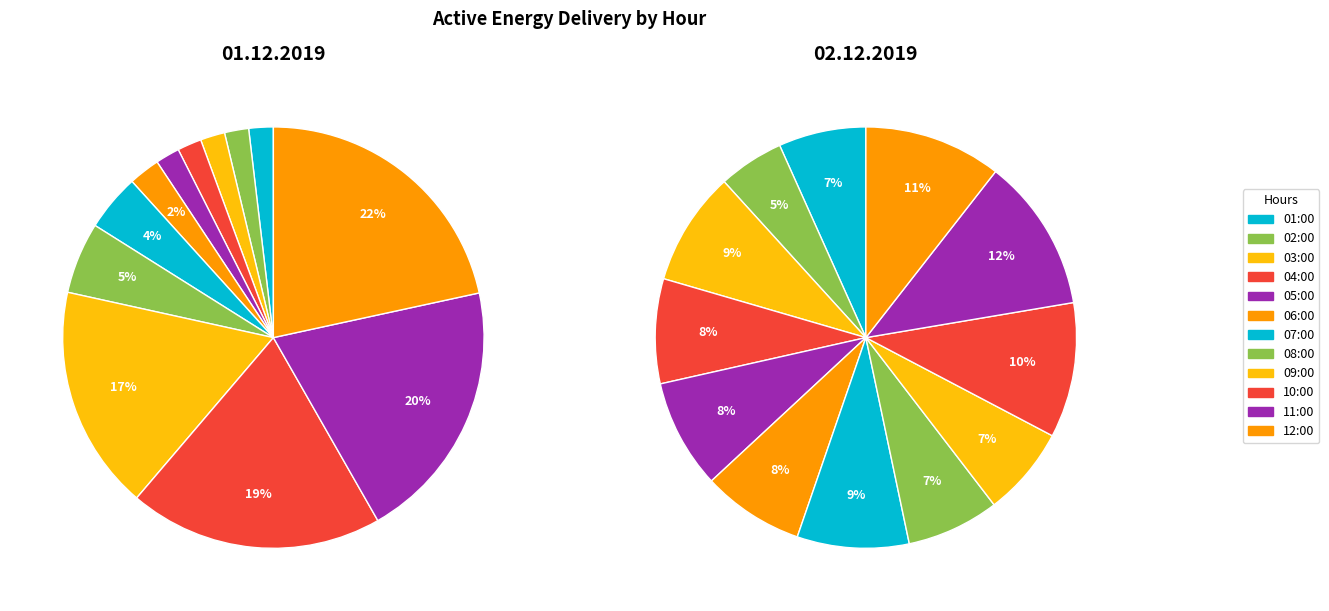

How many slices are in this pie chart?

12